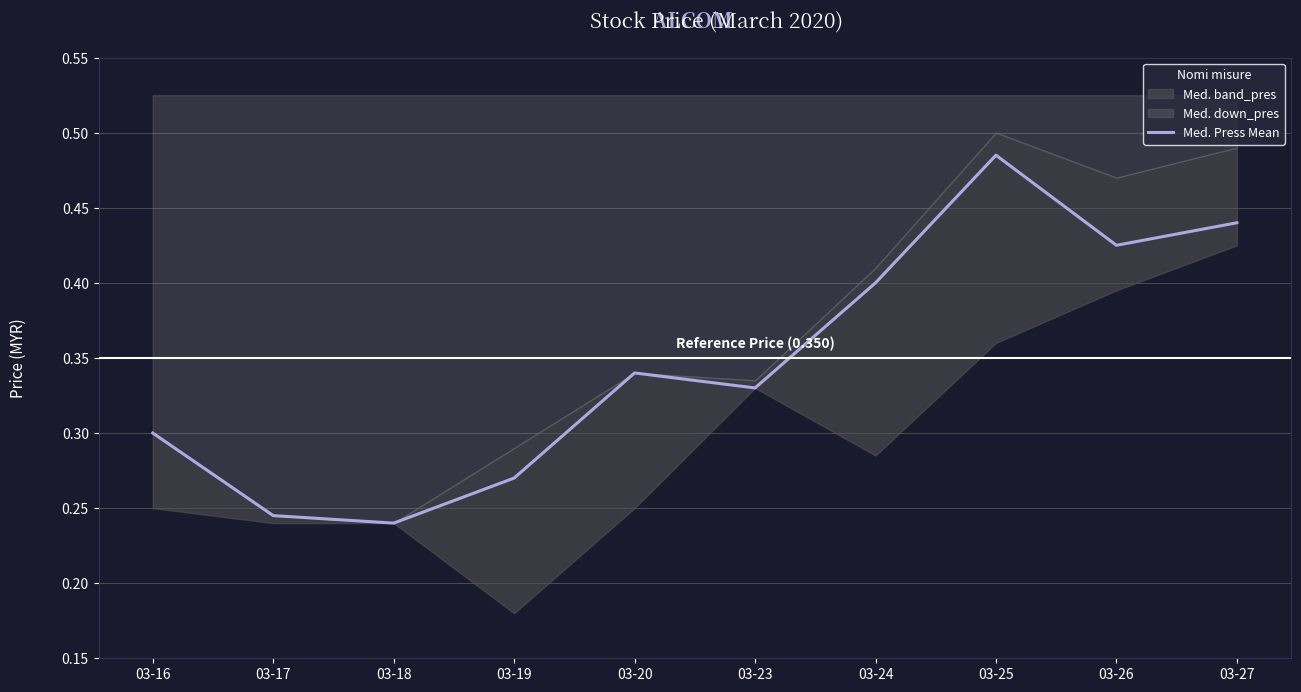

What is the value of the 9th point from the left?

0.4